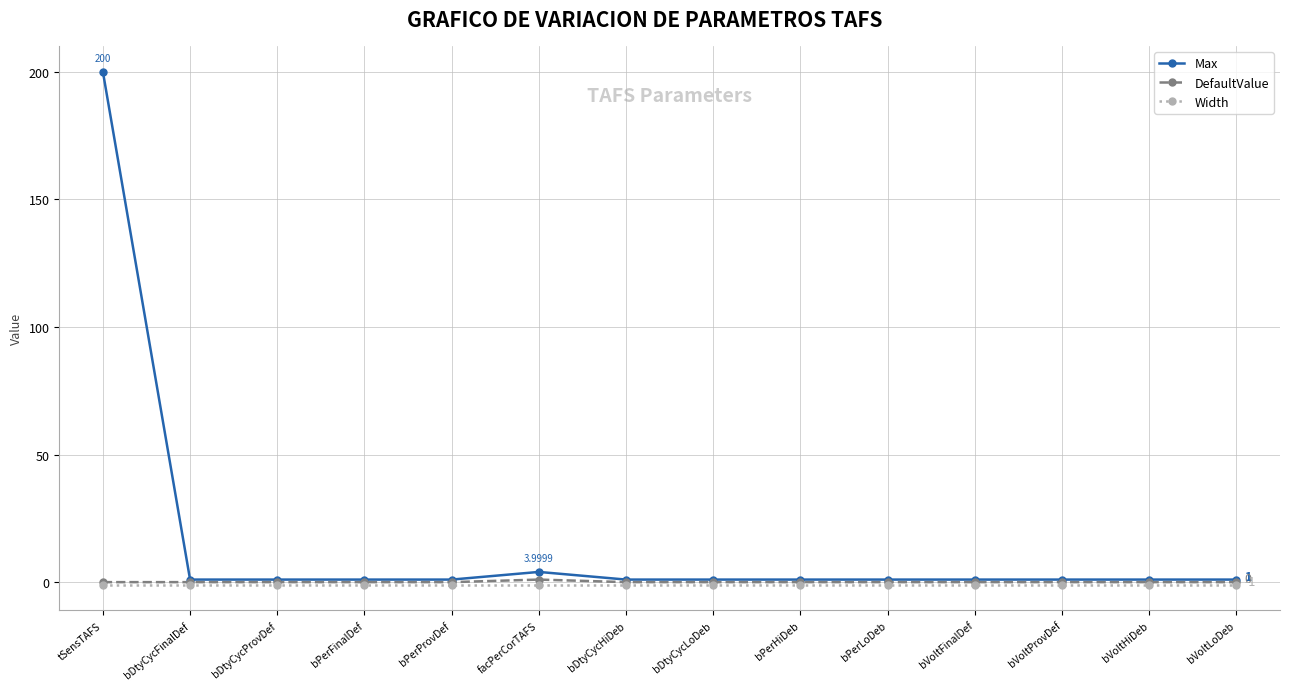

What is the value of the Max point at the 4th from the left?

1.0